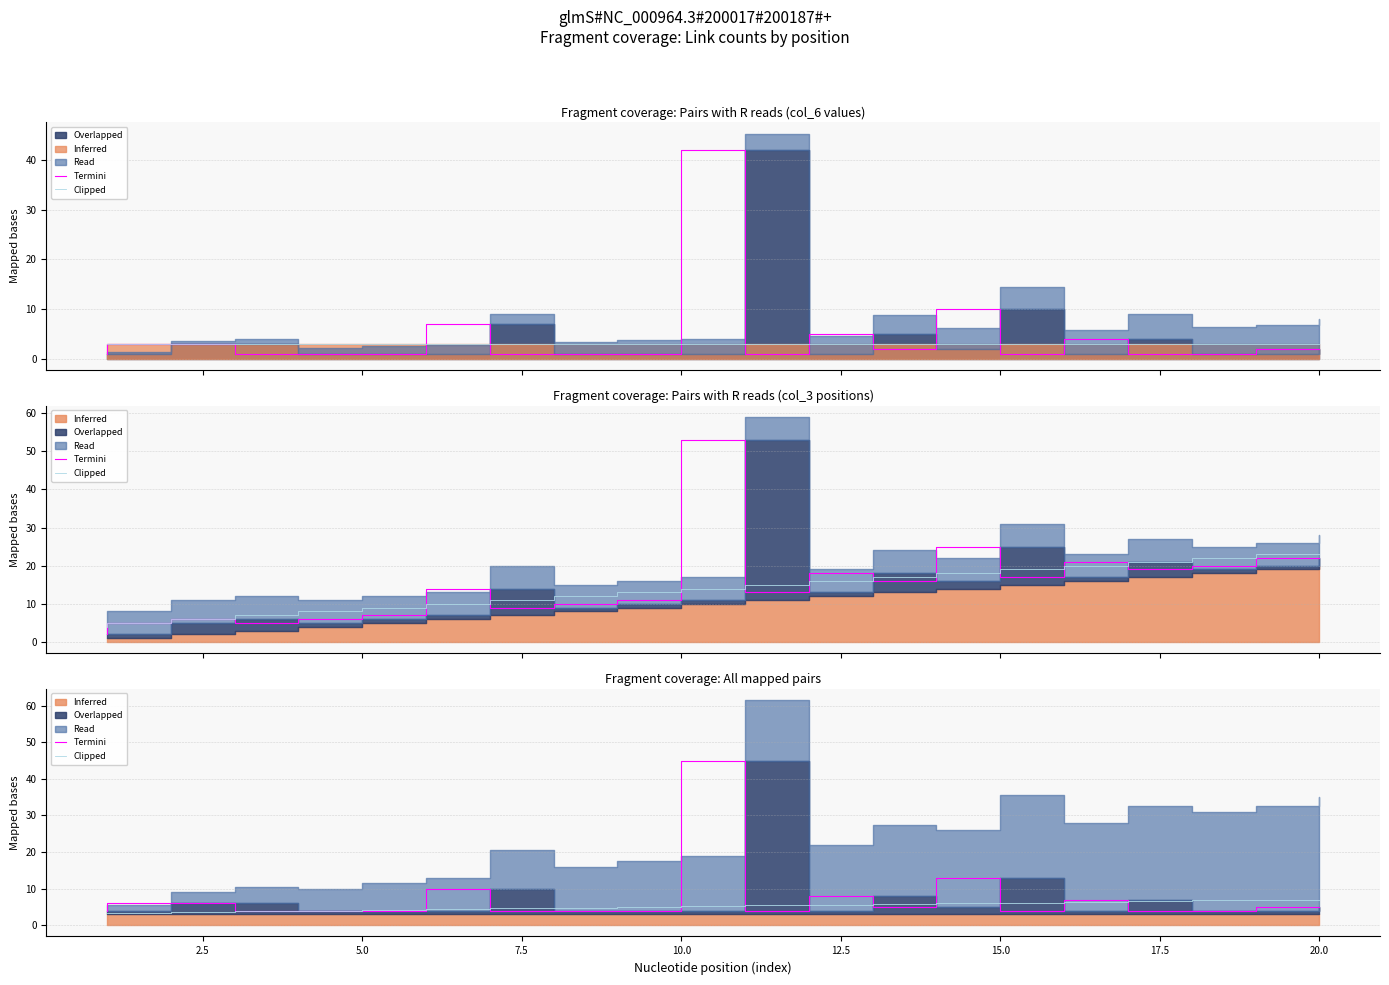

True or false: Clipped and Termini intersect in this chart.

True